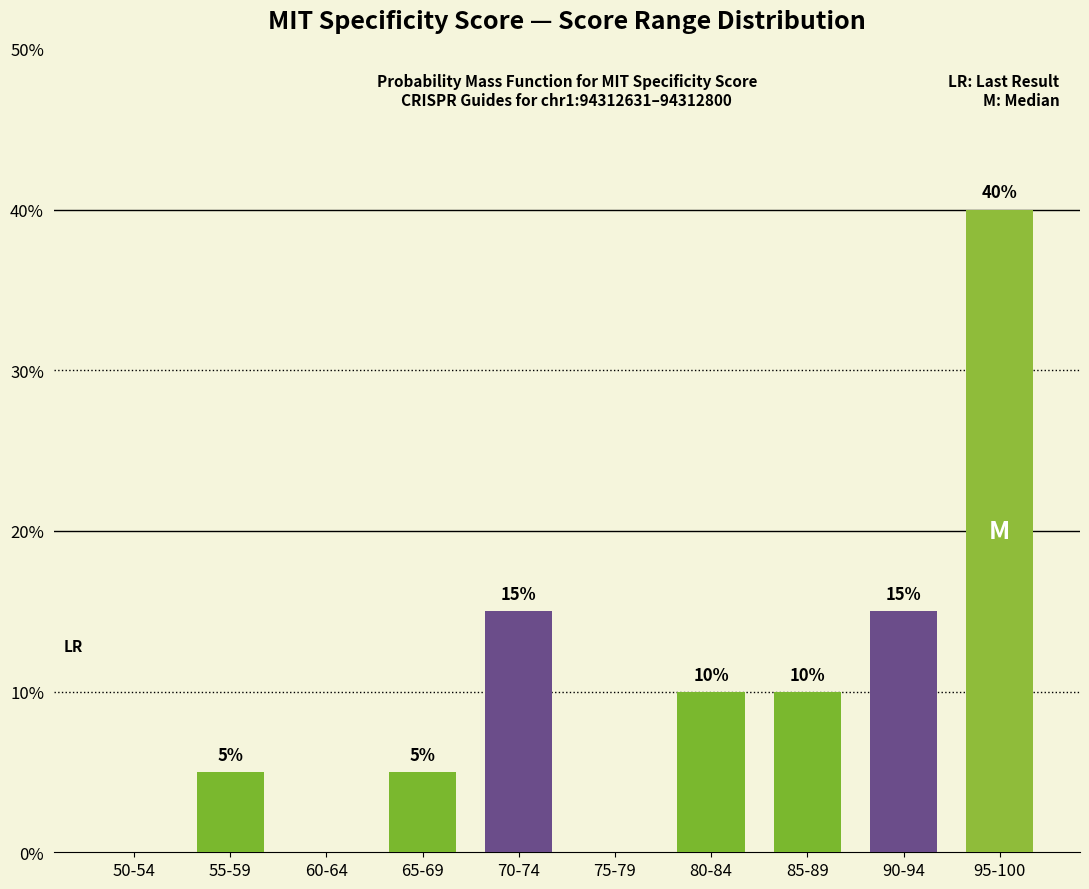

What is the change in value from 50-54 to 85-89?

+10